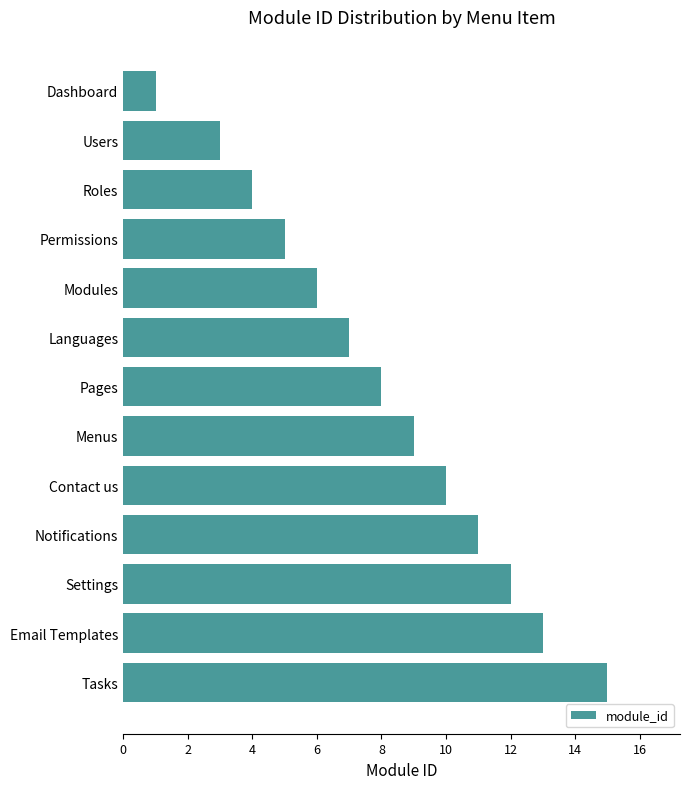

What is the minimum value shown in the chart?

1